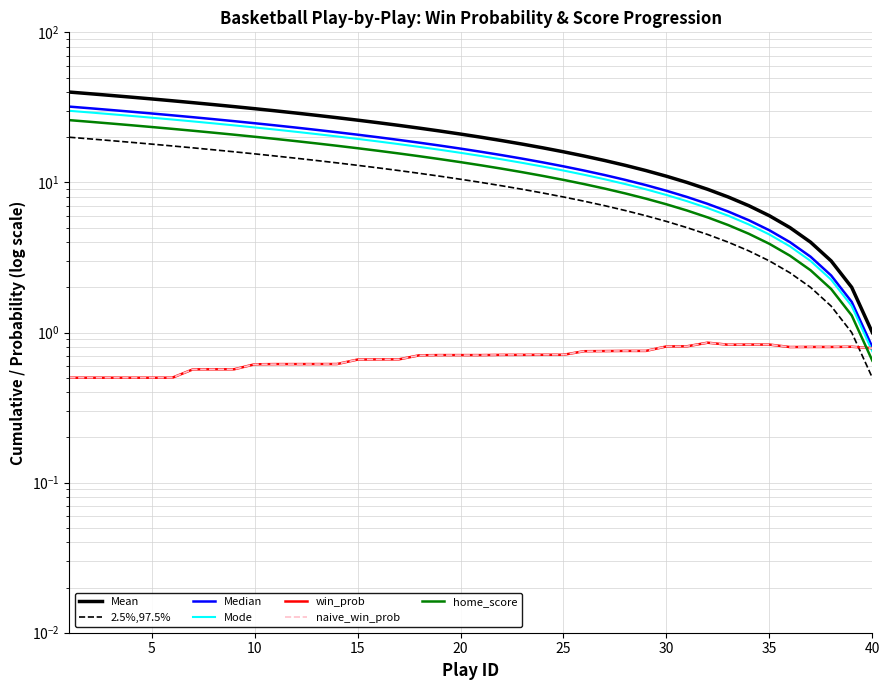

Does the chart have visible grid lines?

Yes